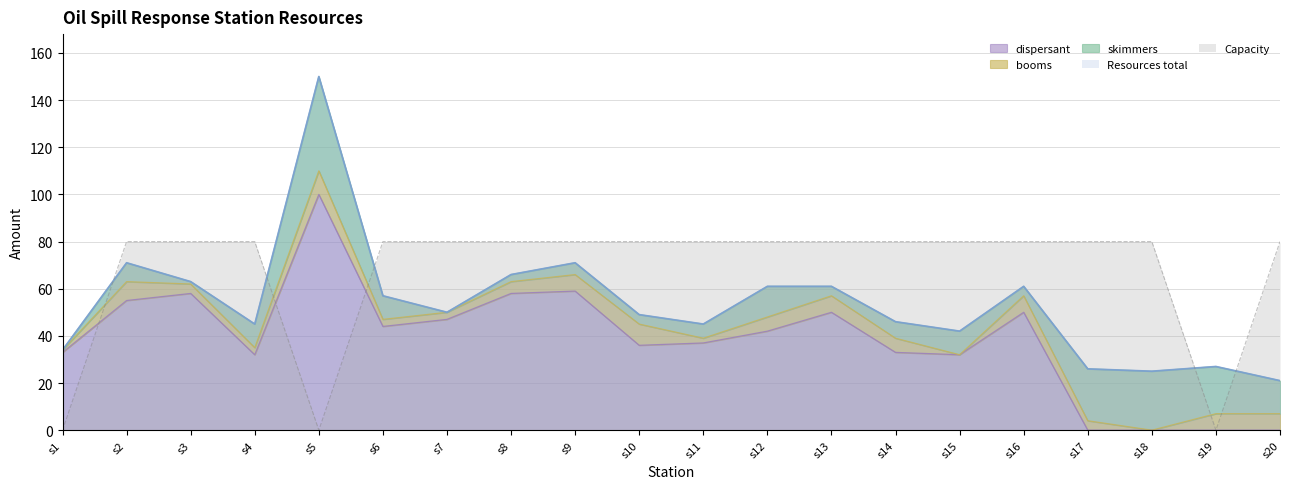

What is the difference between the highest and lowest values at s4?

48